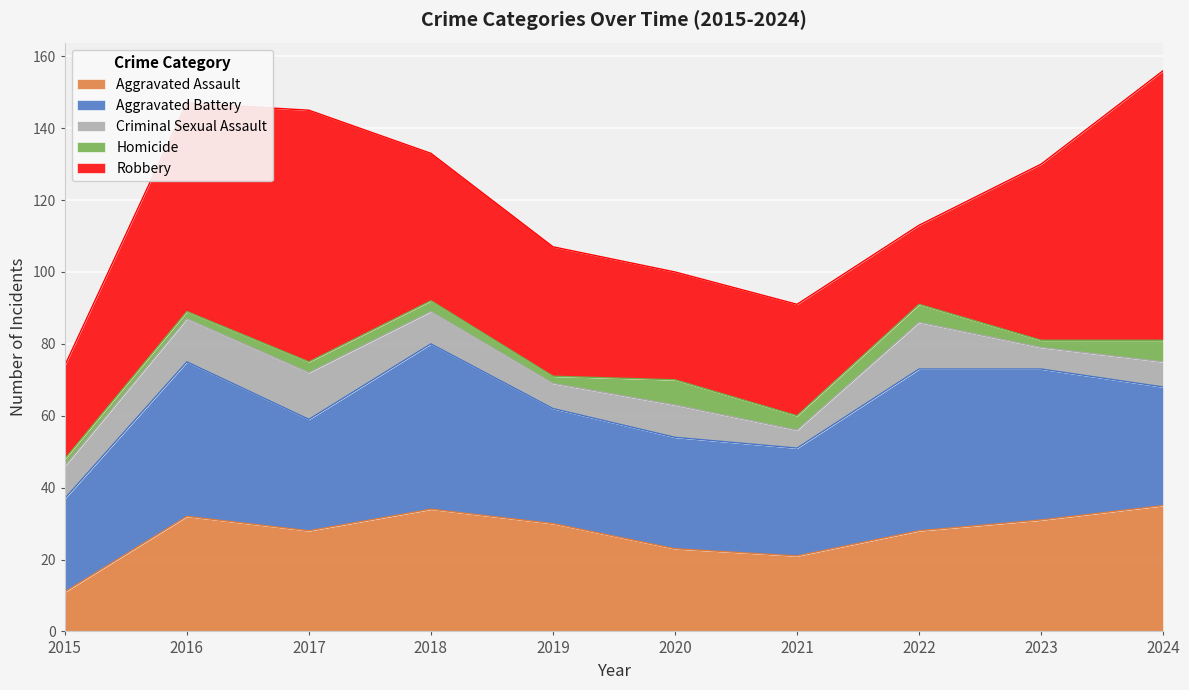

At which category does Aggravated Battery reach its first local peak?

2016